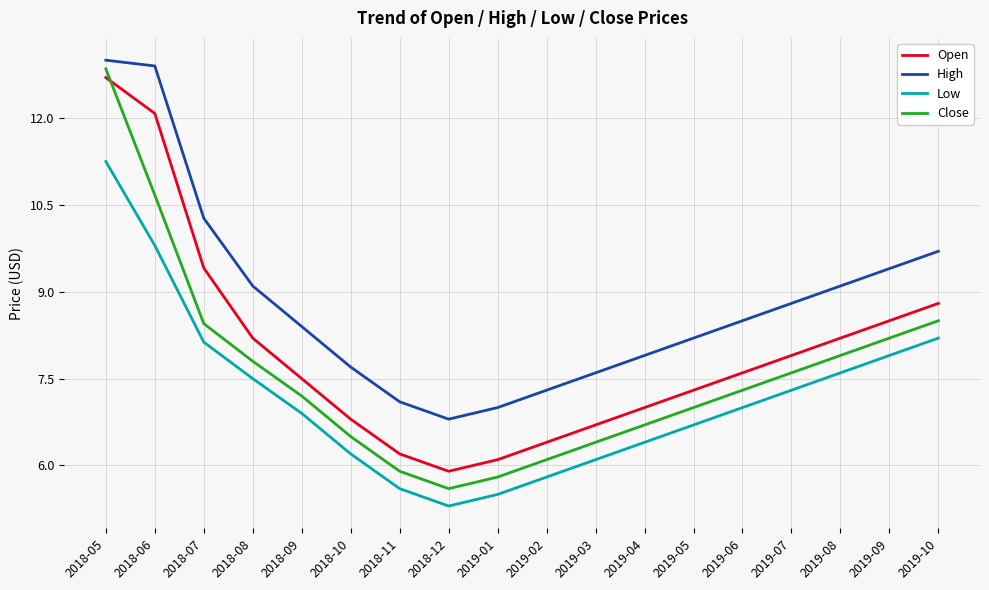

Where does the High series first go above 8?

2018-05